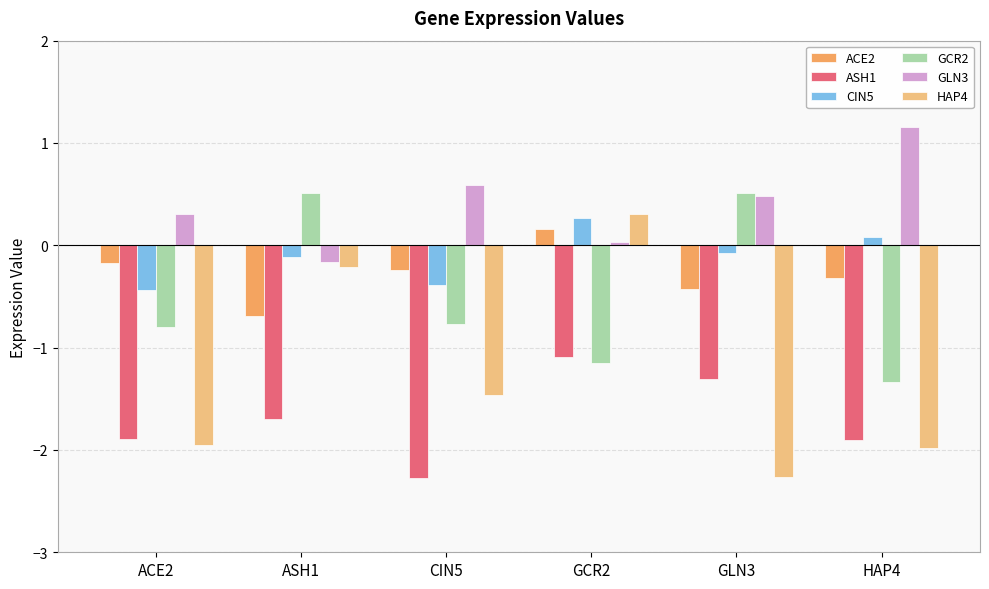

What is the sum of the CIN5 values at ASH1 and ACE2?

-0.6